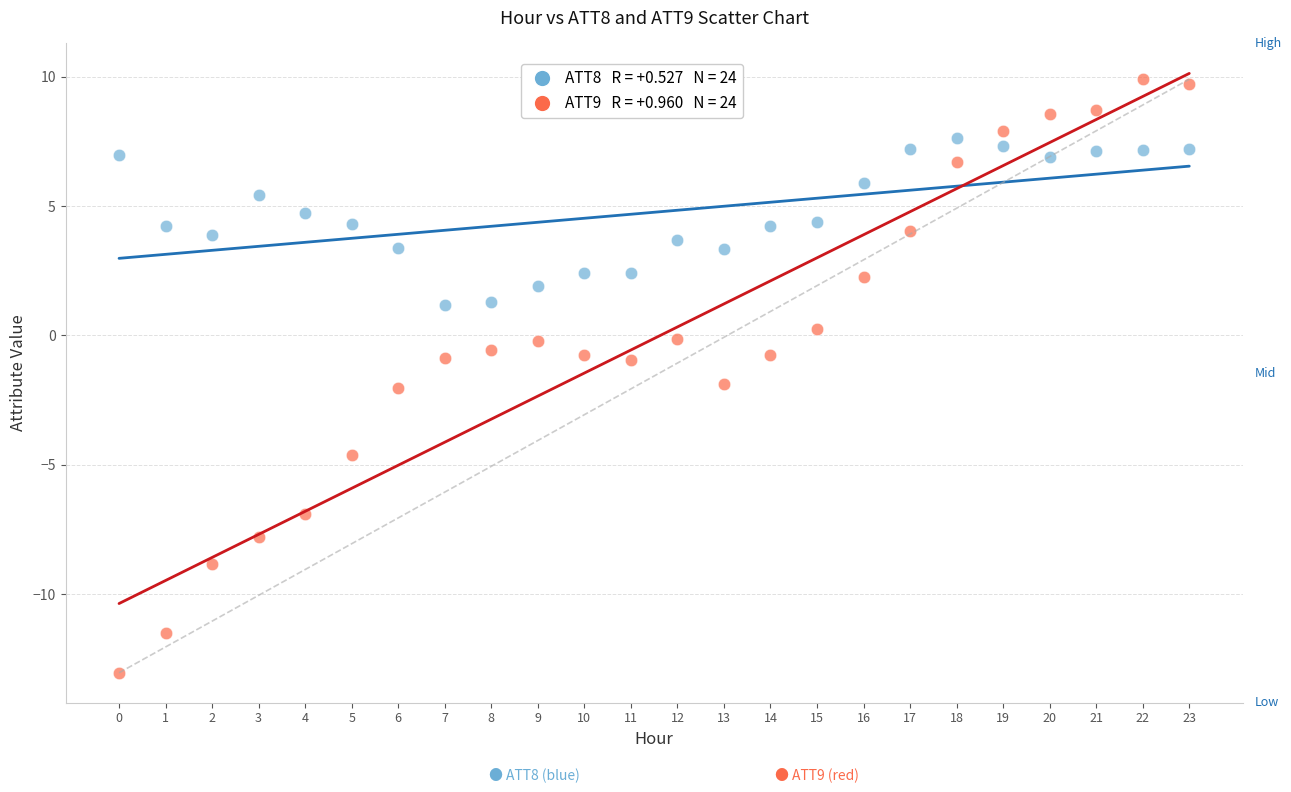

Across all data points, what is the range of Y values (max minus min)?

22.9